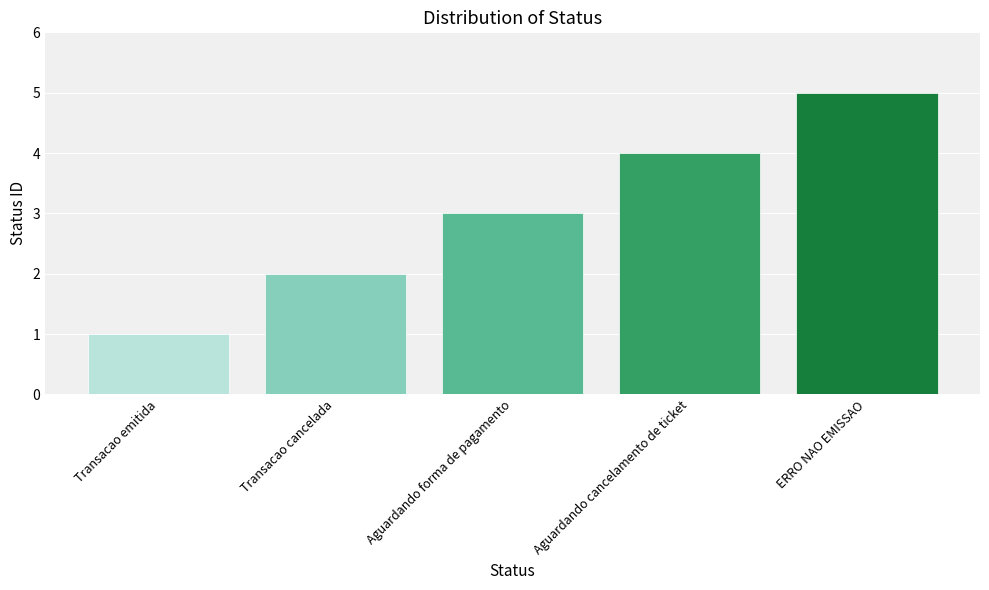

List the labels in order of value, smallest first.

Transacao emitida, Transacao cancelada, Aguardando forma de pagamento, Aguardando cancelamento de ticket, ERRO NAO EMISSAO